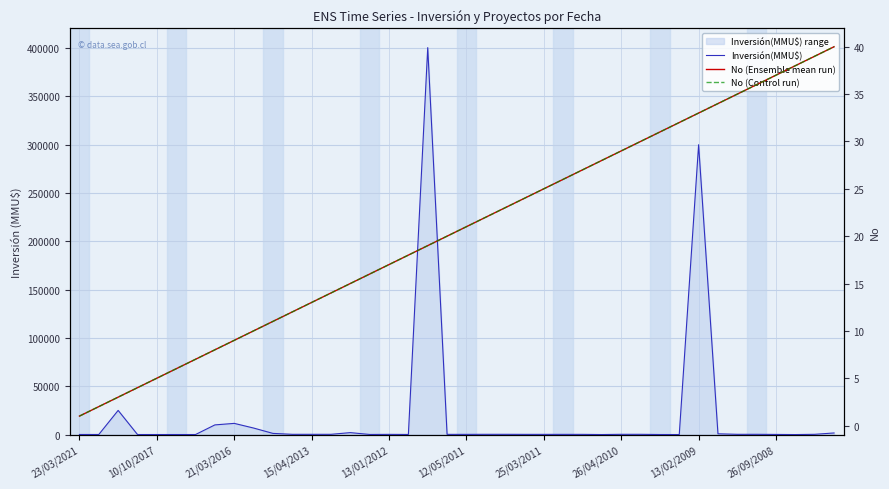

True or false: No (Ensemble mean run) has a value of 1 at 10/10/2017.

False